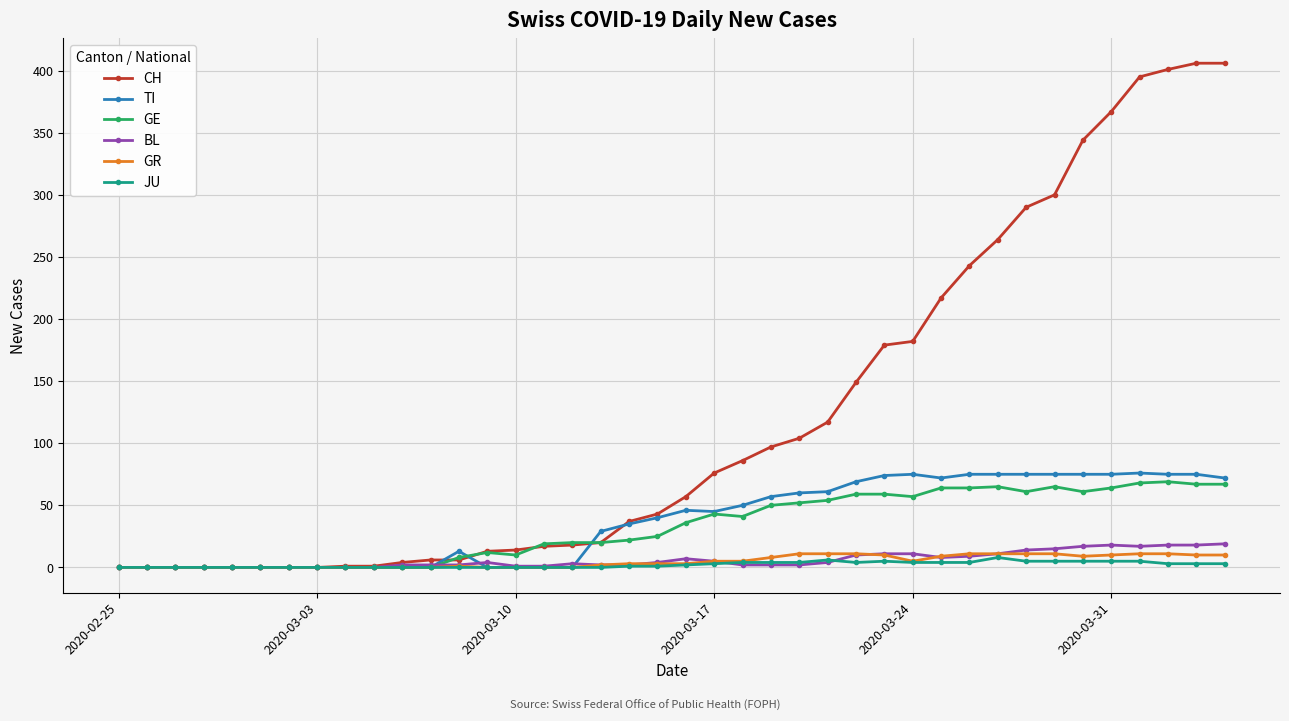

True or false: GE has more than 2 points higher than both neighbors.

True